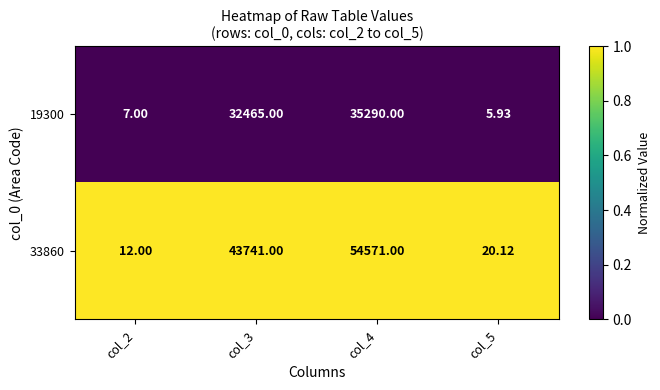

Is the value of 33860 at col_2 greater than the value of 19300 at col_3?

No